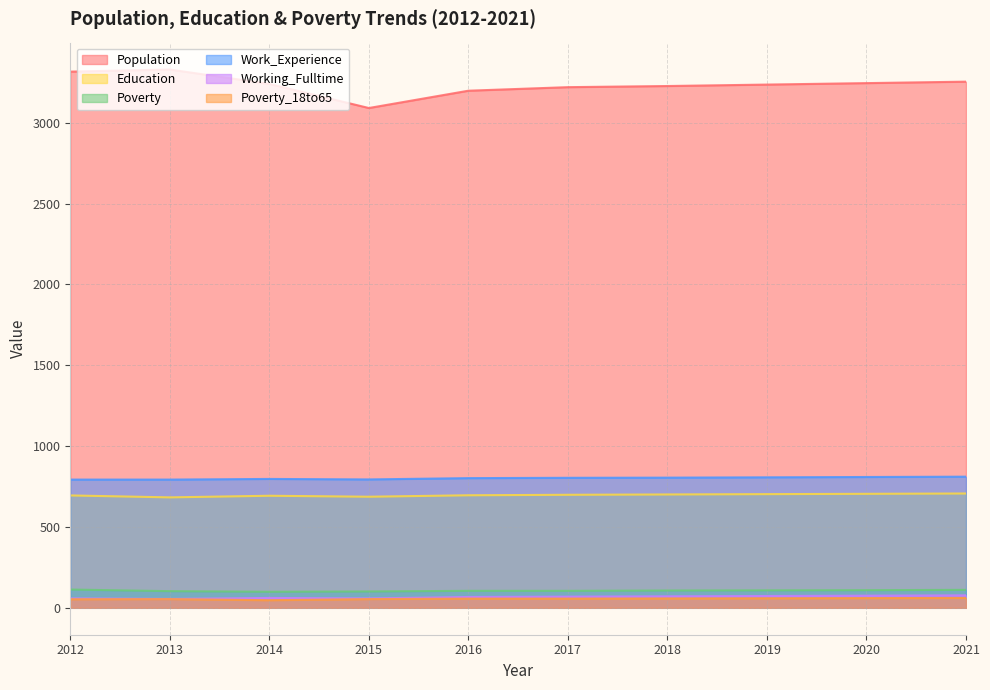

True or false: Population and Working_Fulltime intersect in this chart.

False